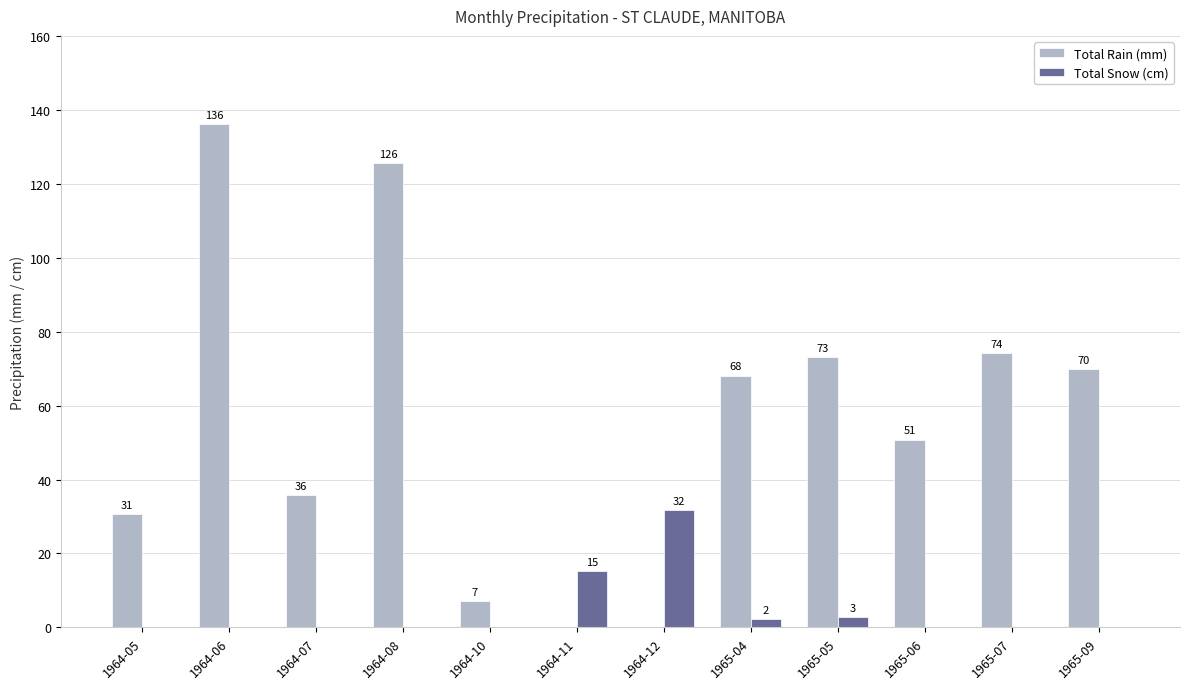

True or false: Total Snow (cm) has a value of 17.4 at 1964-08.

False